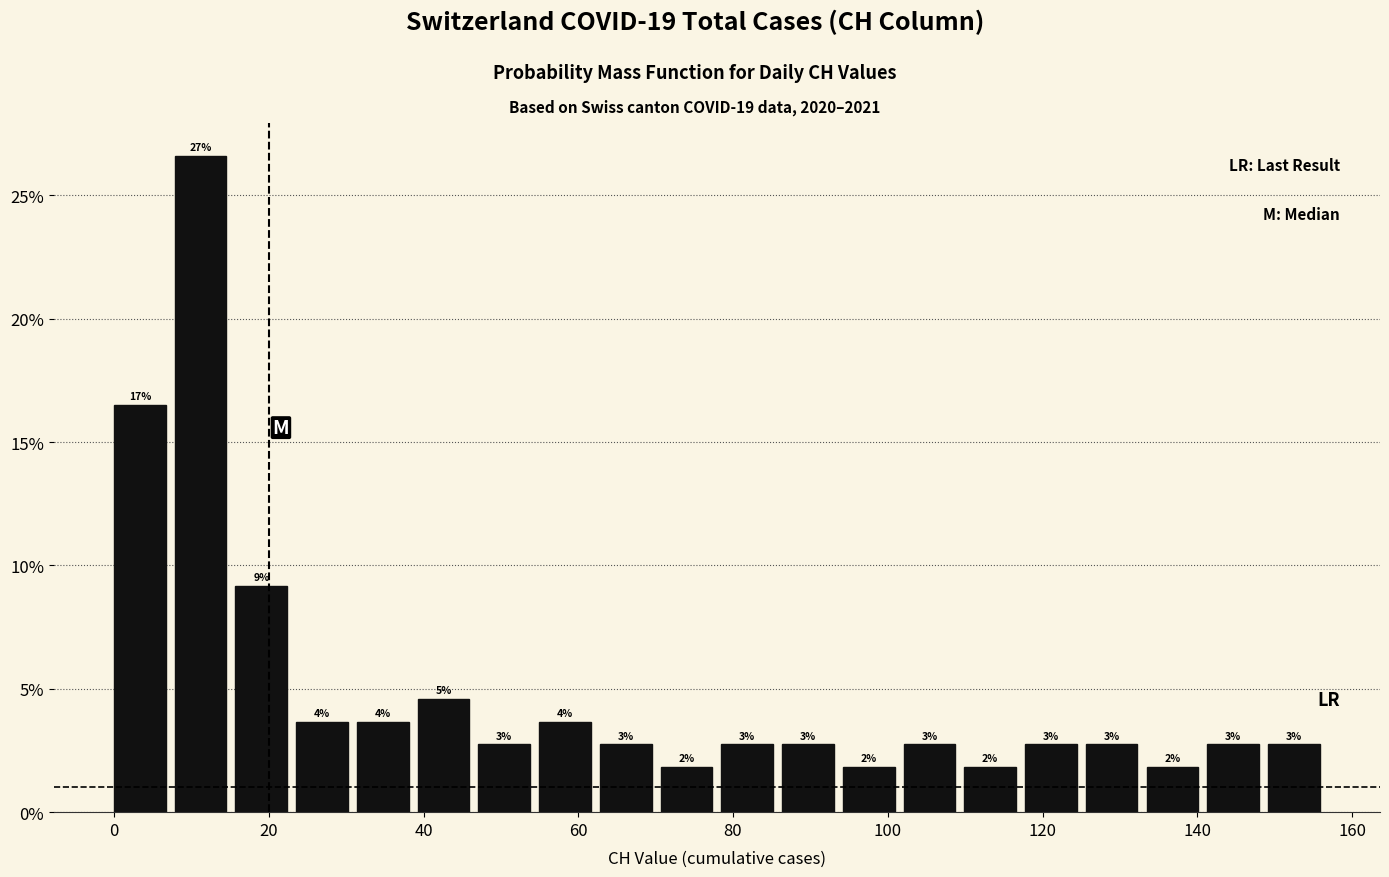

Around what value on the x-axis is the tallest bar? Give the approximate position of its centre, as read against the axis.

12